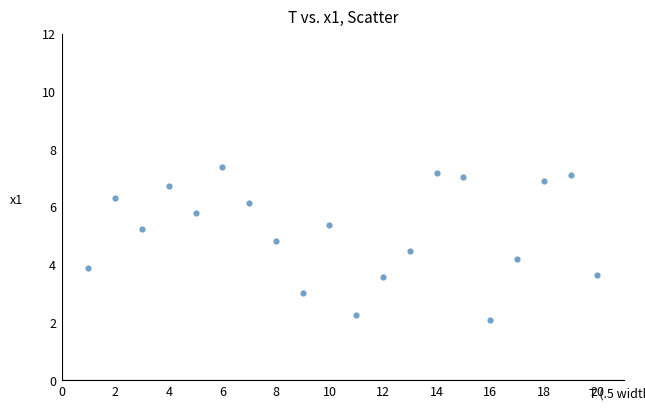

What is the range of Y values (max minus min)?

5.3